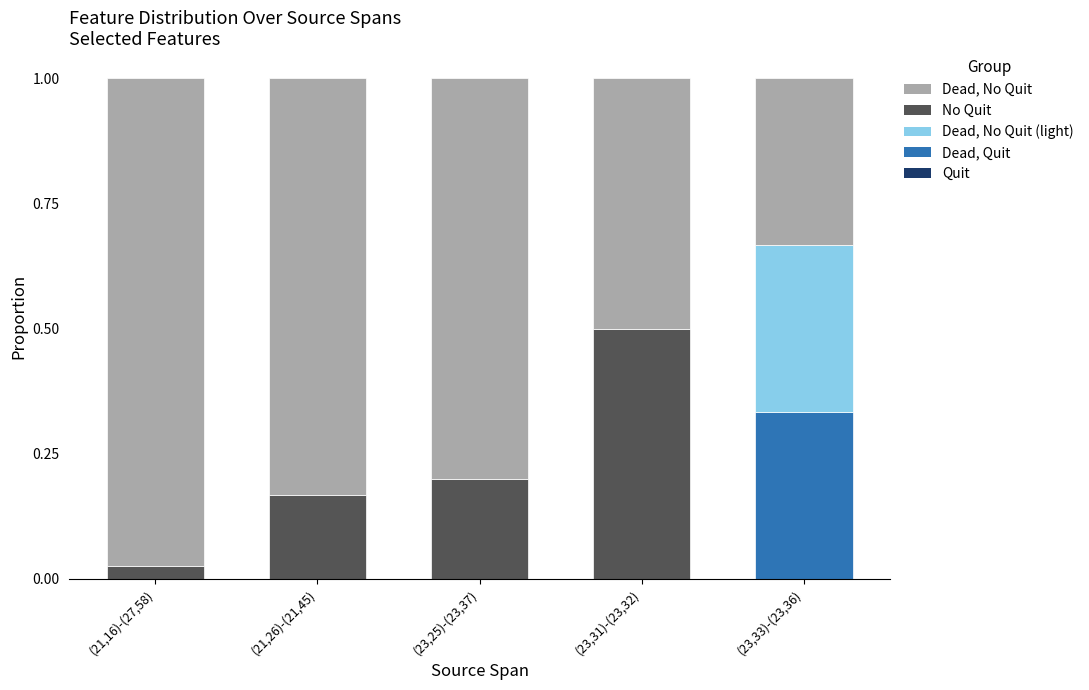

The Dead, Quit series shows 0.2 at (23,31)-(23,32). True or false?

False